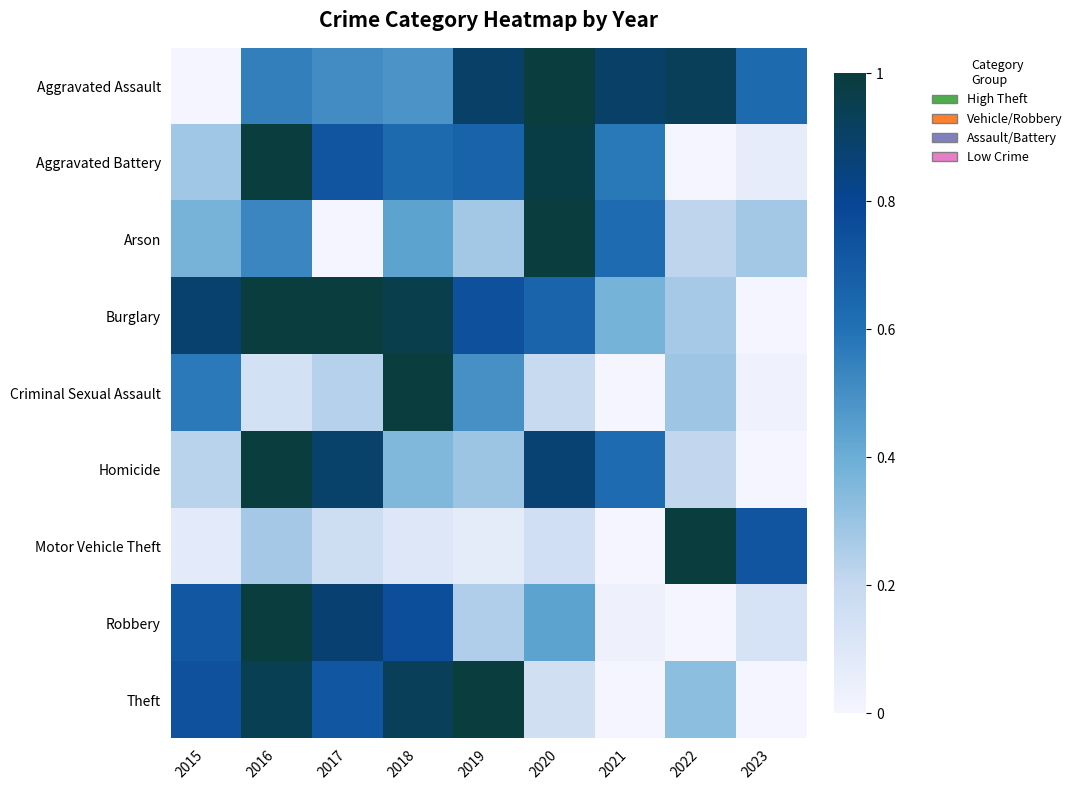

Rank the series at 2018 from highest to lowest value.

Criminal Sexual Assault, Burglary, Theft, Robbery, Aggravated Battery, Aggravated Assault, Arson, Homicide, Motor Vehicle Theft